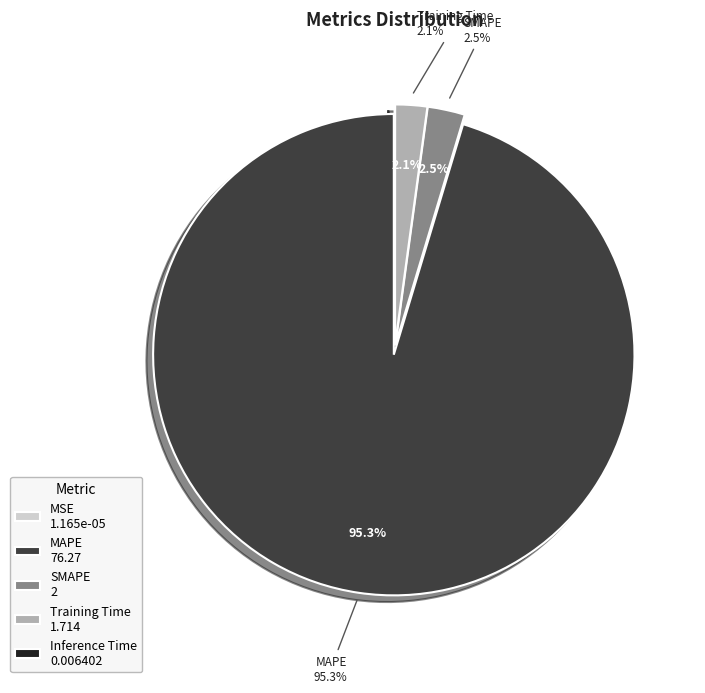

Is there any slice that represents more than half of the pie?

Yes